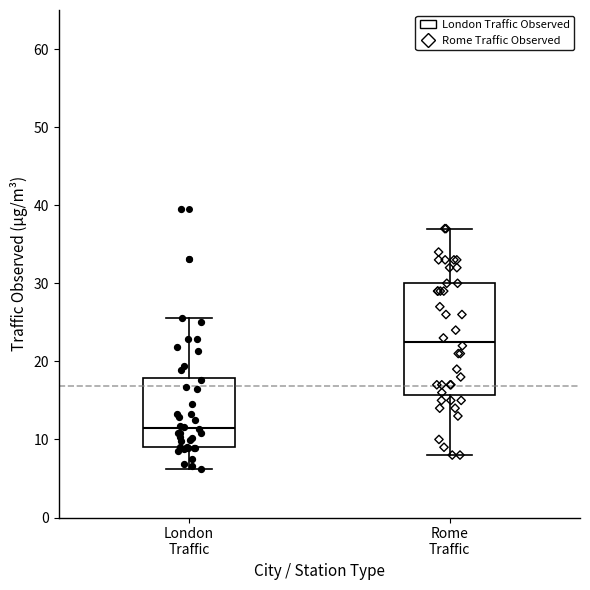

Where is the upper edge of the box for London Traffic on the y-axis? The values are not printed on the chart, so give them approximately, as read against the axis.

18